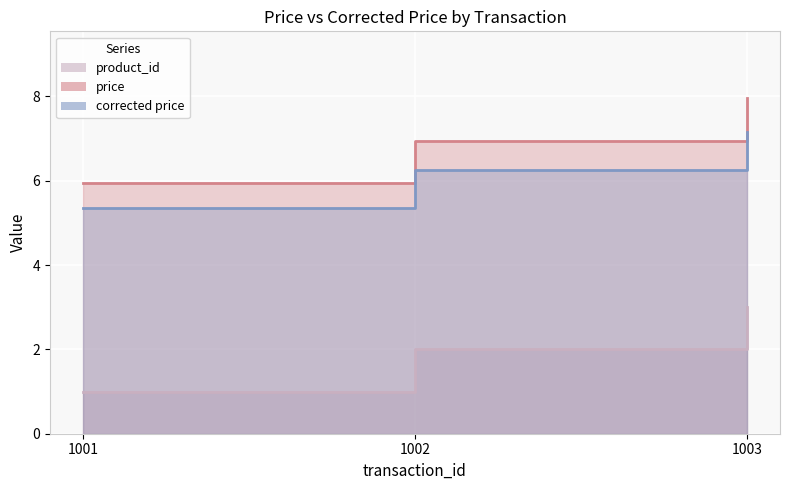

What is the sum of all price values?

20.9